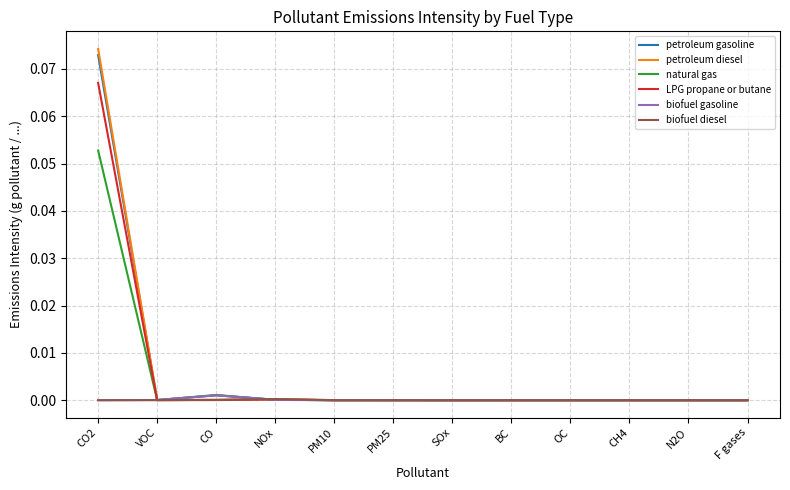

Is the value of petroleum gasoline at CO2 greater than the value of biofuel gasoline at VOC?

Yes